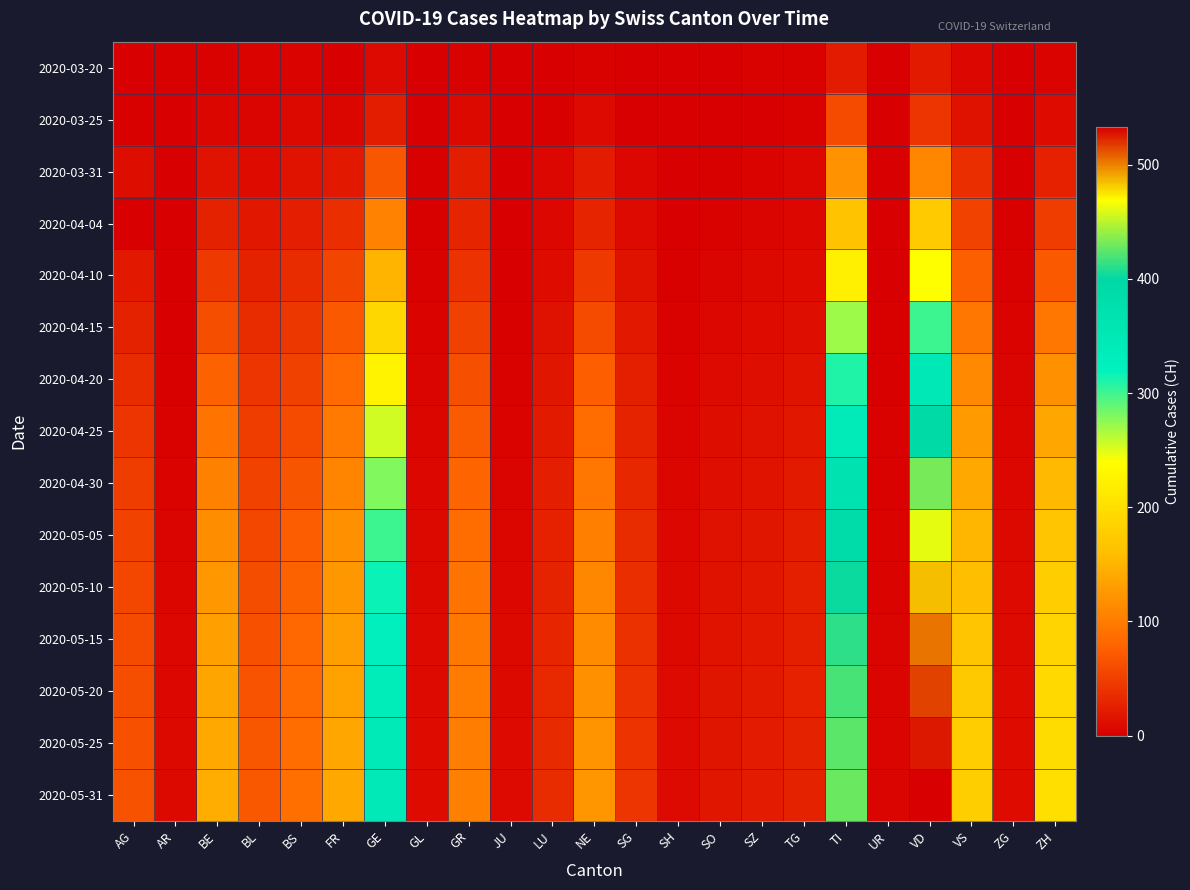

What is the total value across all series at SO?

148